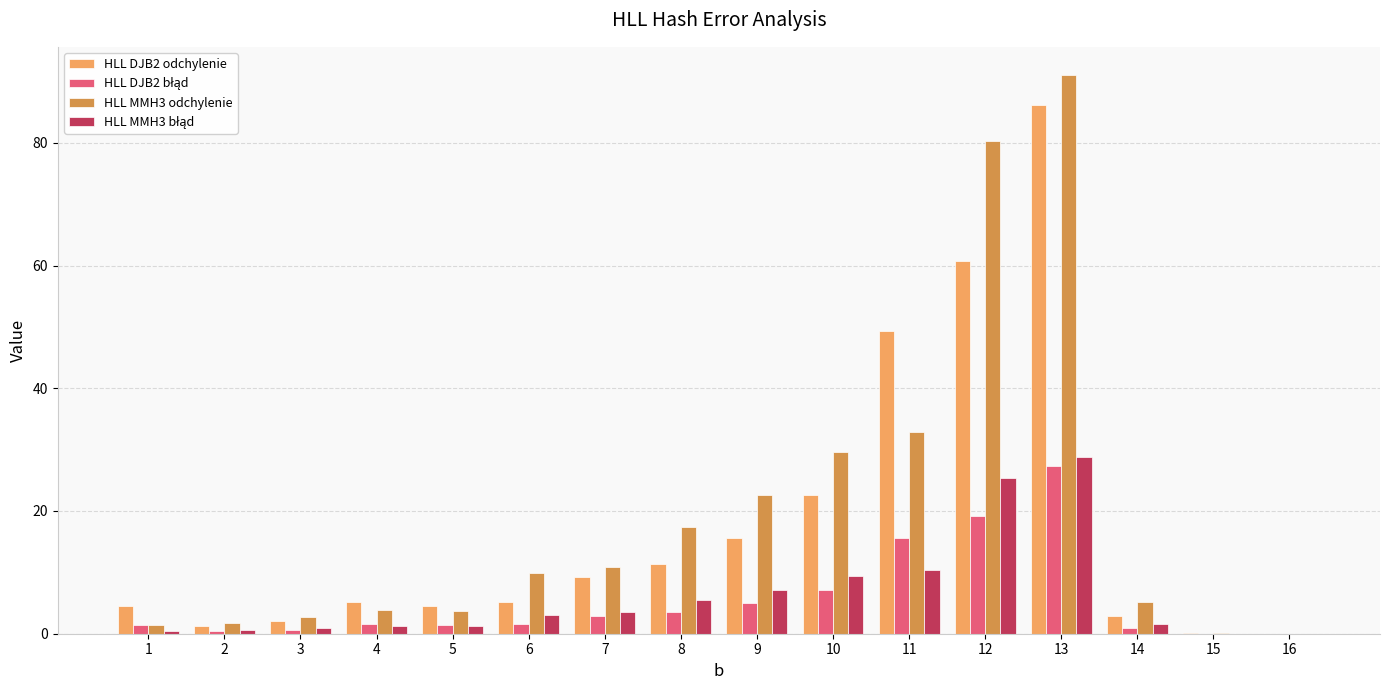

What is the maximum value shown in the chart?

91.1